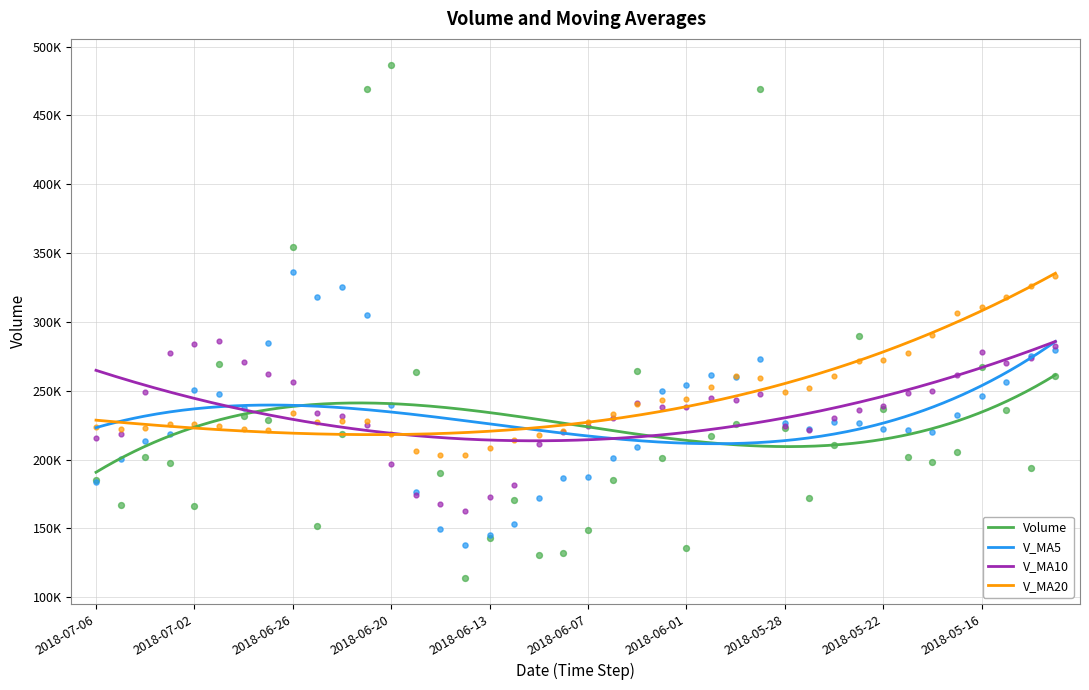

Which series has the widest spread of Y values?

volume